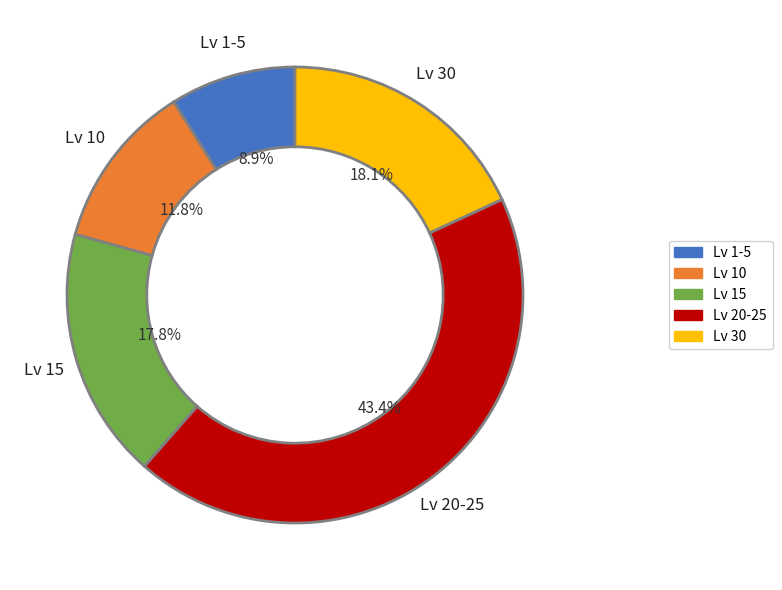

Does any single category account for the majority?

No